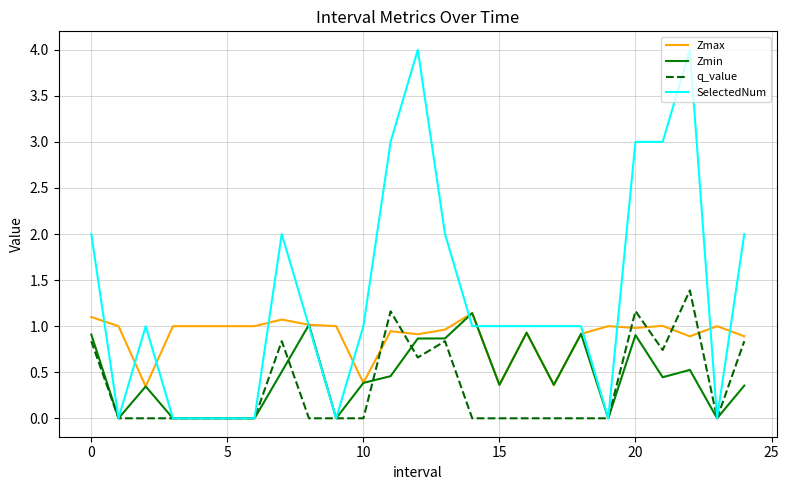

Which series has the largest range (max minus min)?

SelectedNum